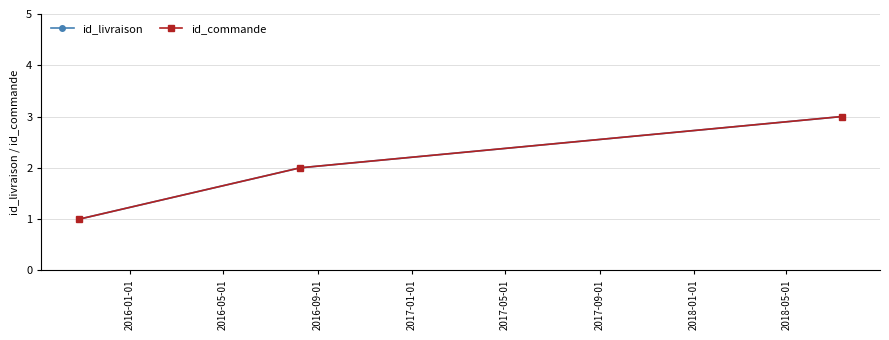

Does the chart have visible grid lines?

Yes